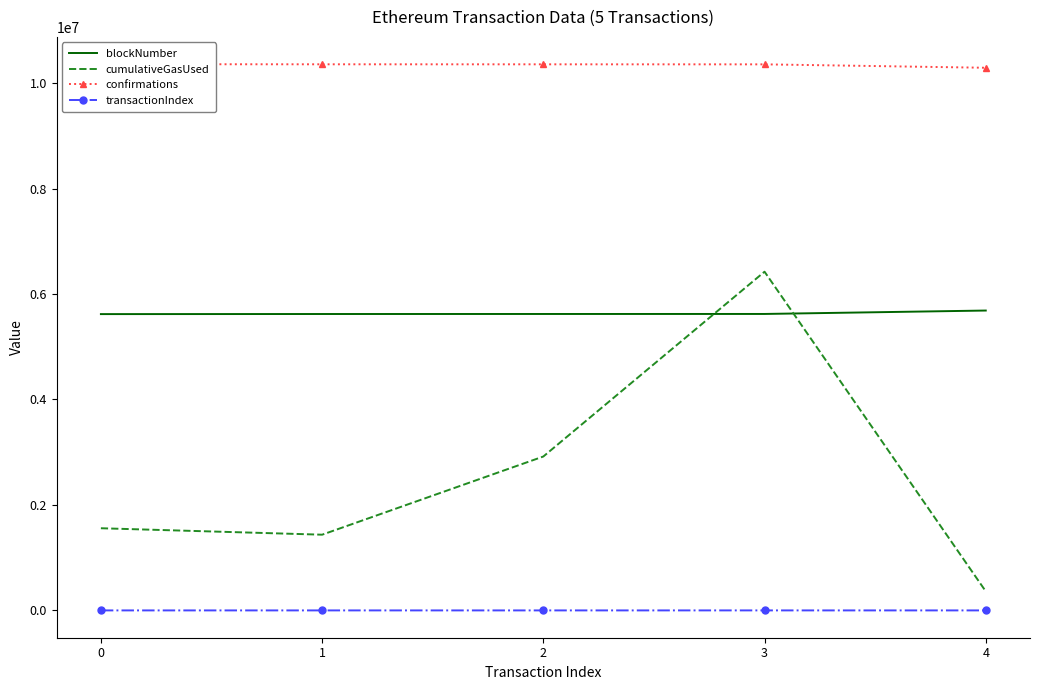

What is the minimum value for cumulativeGasUsed?

361797